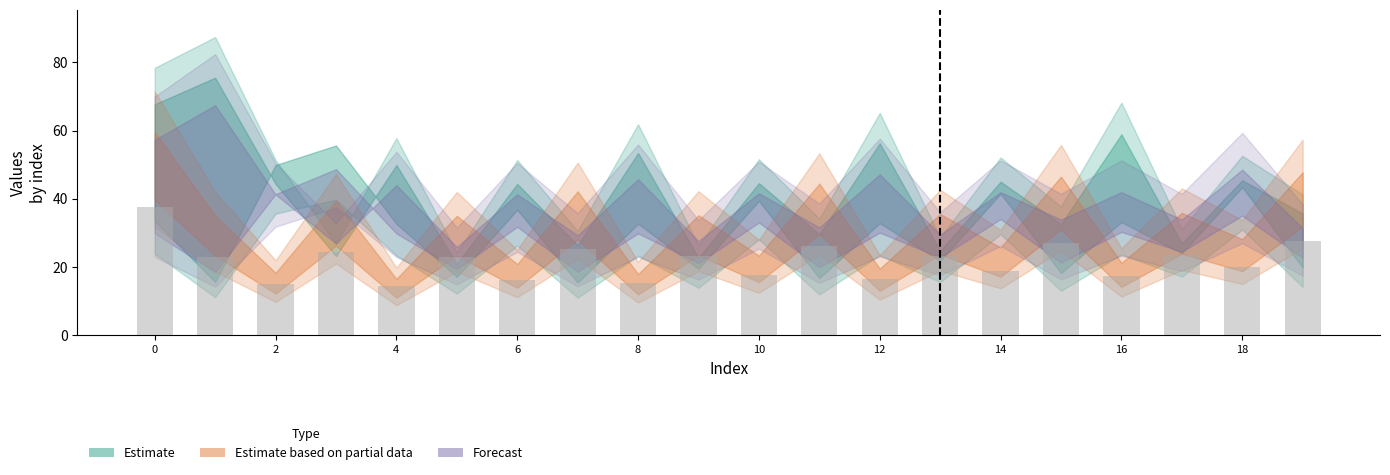

What is the sum of all values?

435.4